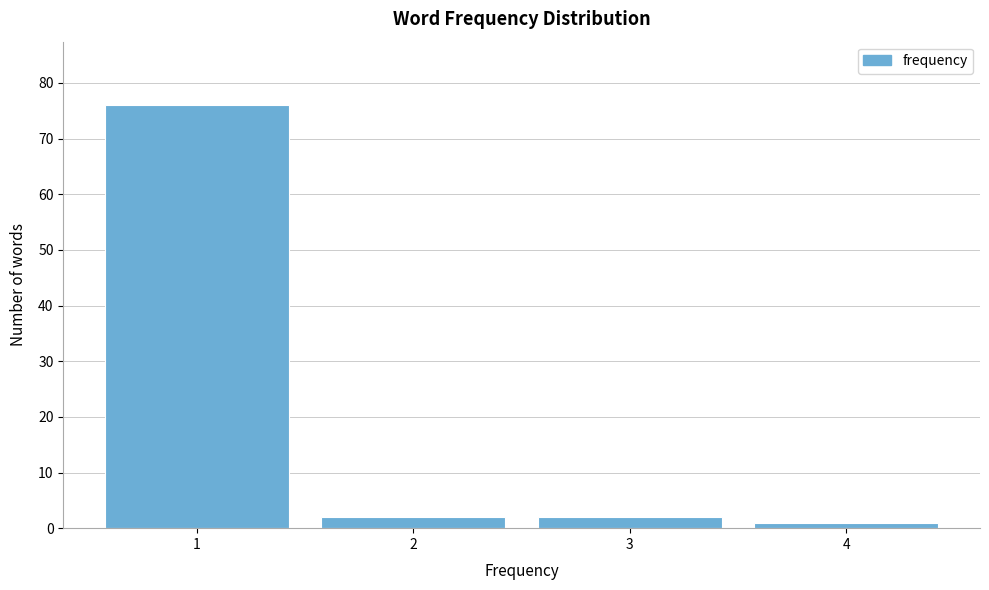

Reading left to right, transcribe this chart: for each bar, give the range it covers on the x-axis and its height. The values are not printed on the chart, so give them approximately, as read against the axis.

0.5 to 1.5: 76
1.5 to 2.5: 2
2.5 to 3.5: 2
3.5 to 4.5: 1